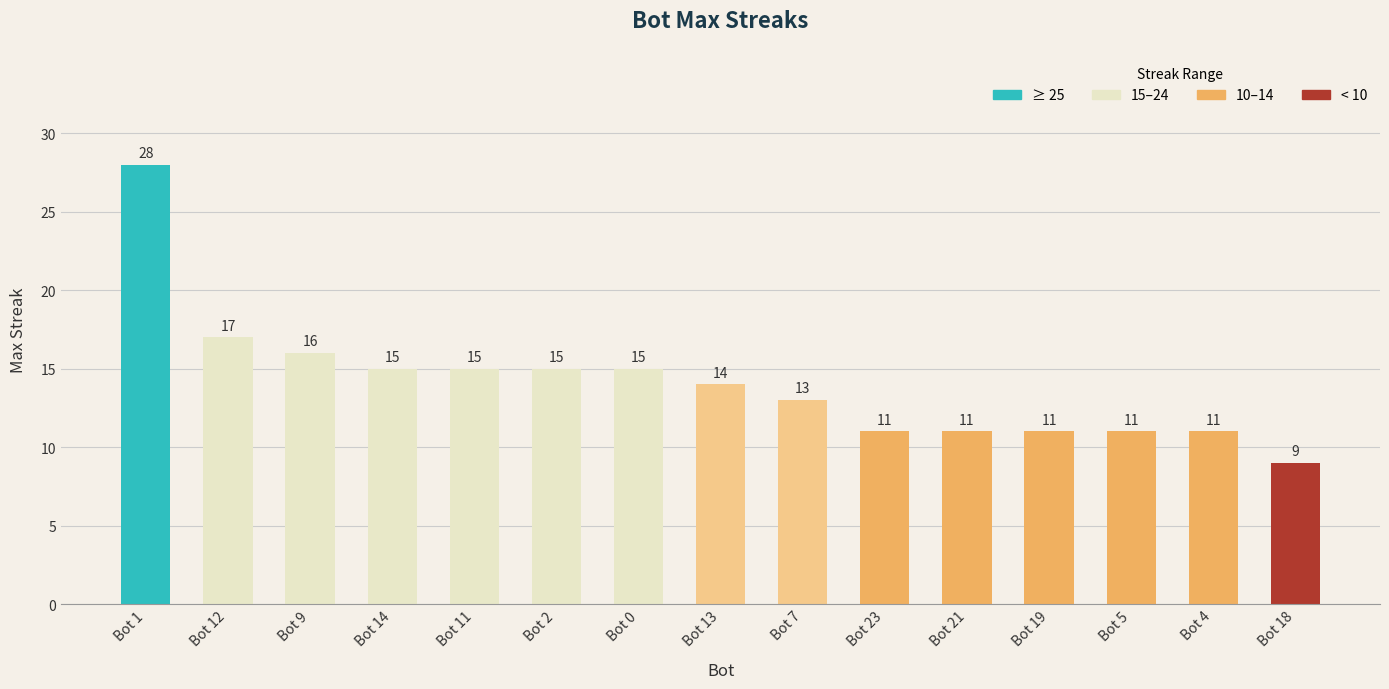

What is the change in value from Bot 1 to Bot 21?

-17